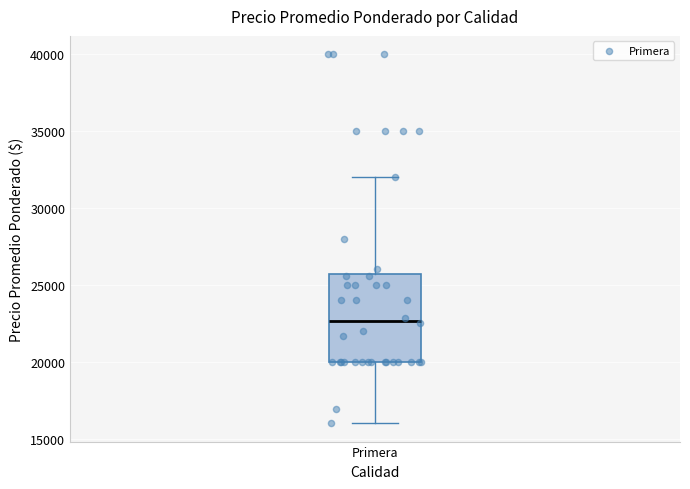

Read this box plot against the y-axis: the position of the median line, the range covered by the box, and the ends of both whiskers. The values are not printed on the chart, so give them approximately, as read against the axis.

median 22500, box 20000 to 25500, whiskers 16000 to 32000